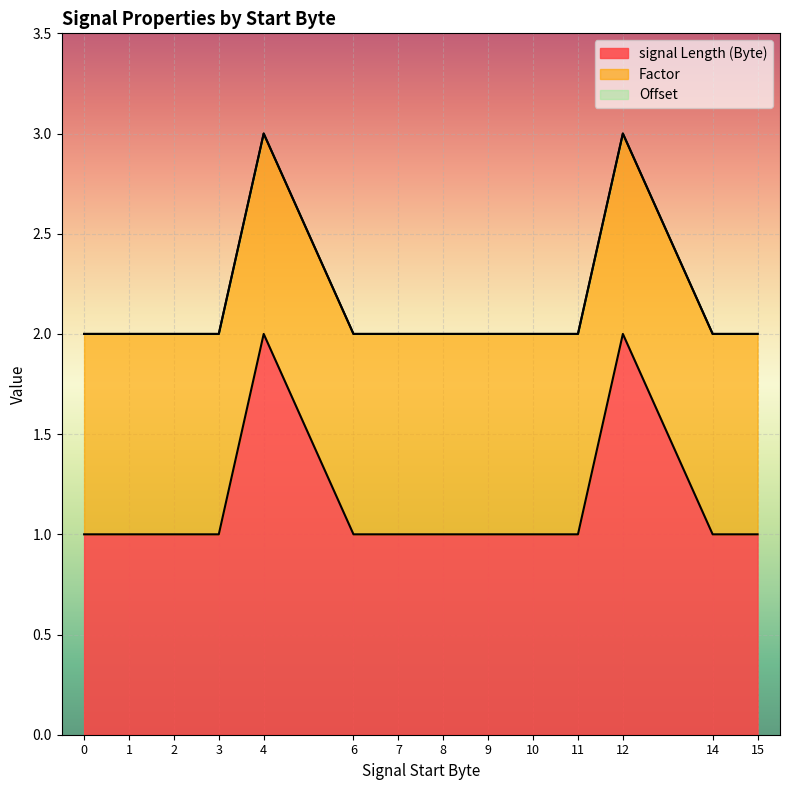

How many lines are shown in the chart?

3